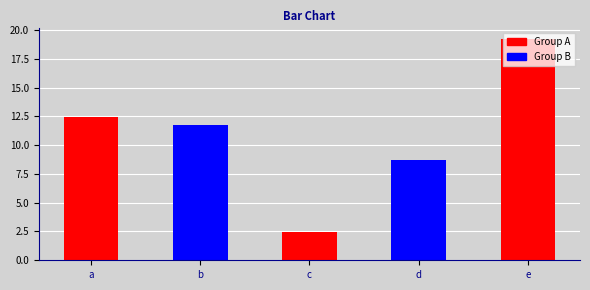

Reading right to left, extract all data points from this chart.

19.2	8.7	2.5	11.8	12.5